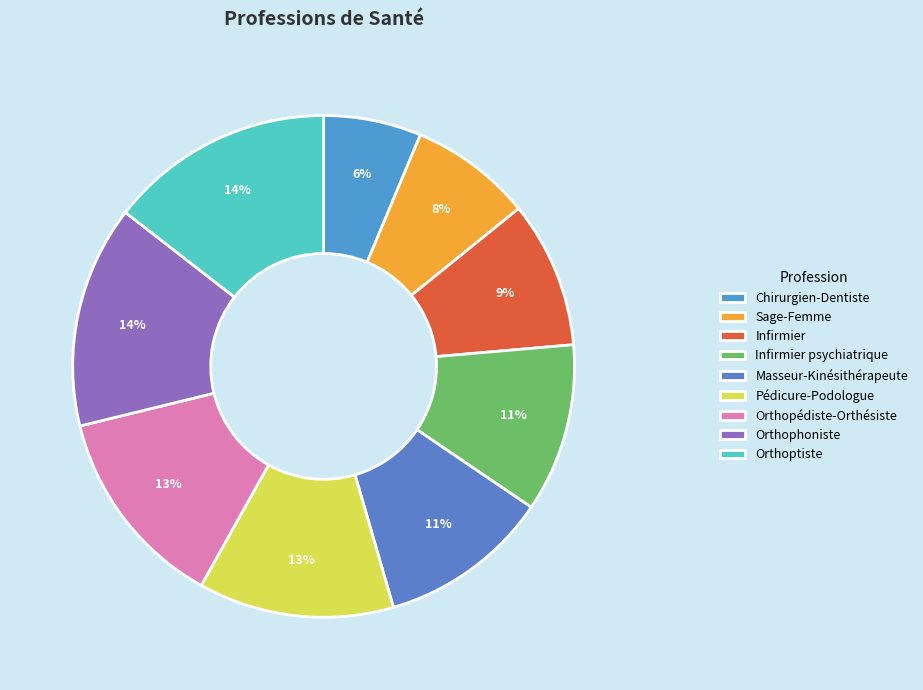

True or false: Orthophoniste accounts for 27% of the total.

False